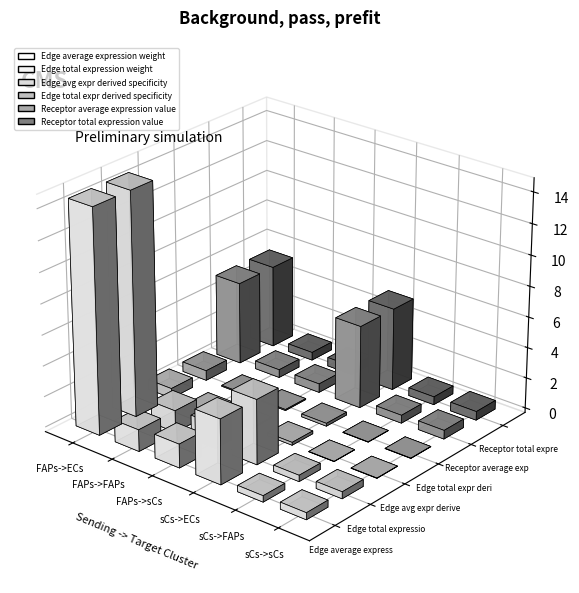

What is the label of the 4th bar from the right?

FAPs->sCs